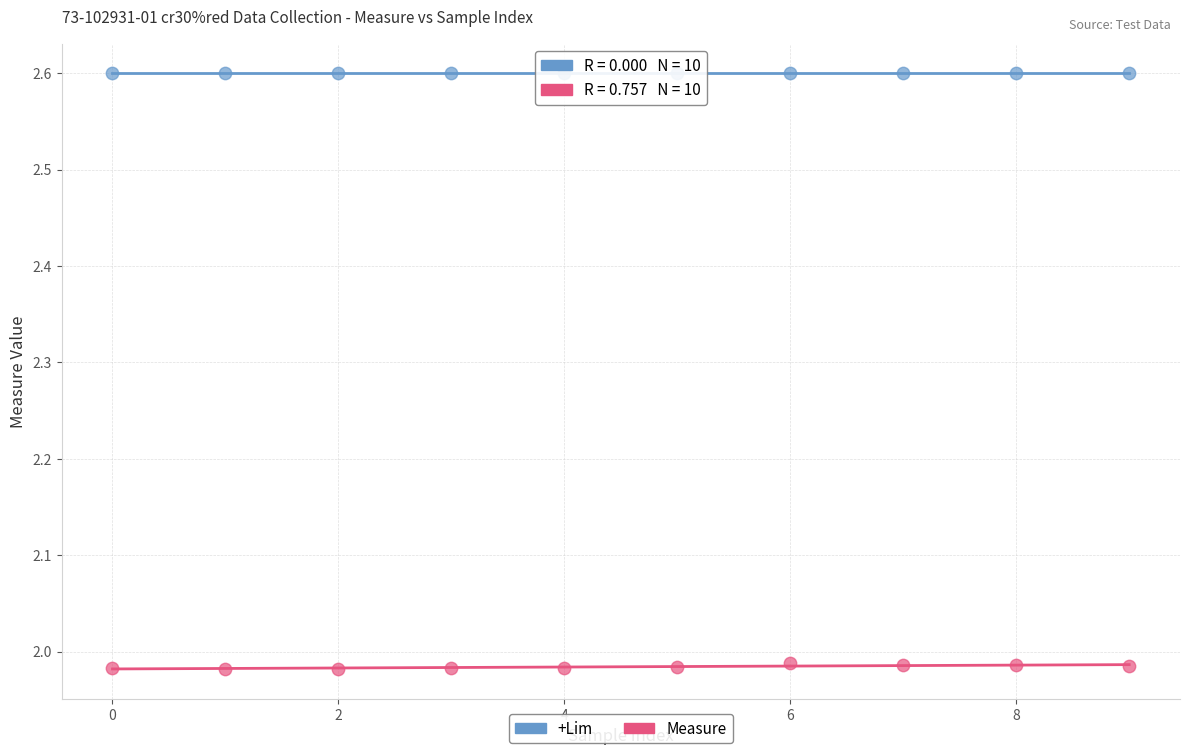

Which series contains the highest Y value?

+Lim